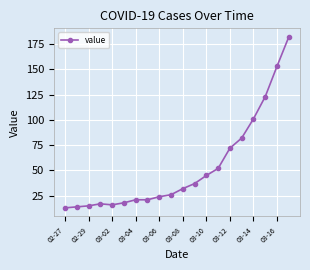

Reading left to right, extract all data points from this chart.

13	14	15	17	16	18	21	21	24	26	32	37	45	52	72	82	101	123	153	182